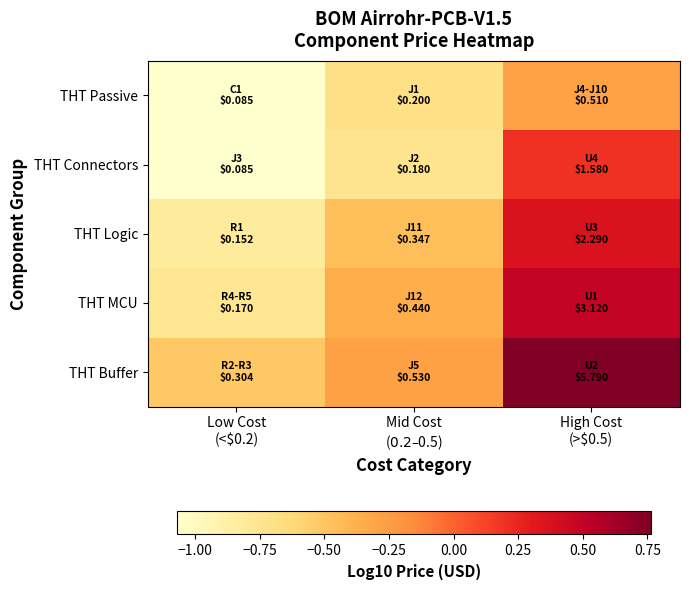

At High Cost (>$0.5), list the series in order from smallest to largest.

THT Passive, THT Connectors, THT Logic, THT MCU, THT Buffer